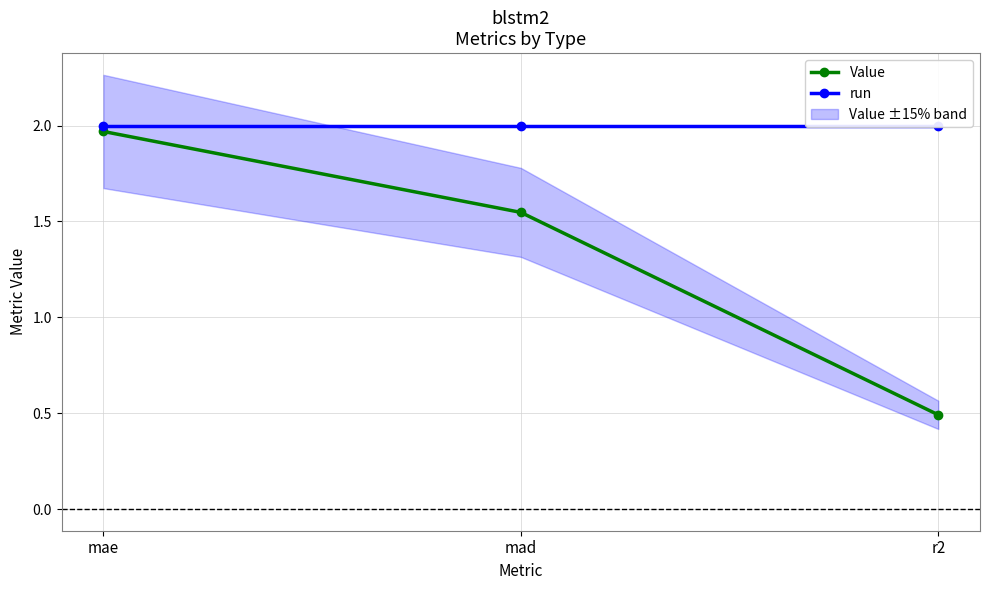

Rank the categories by run value from highest to lowest.

mae, mad, r2